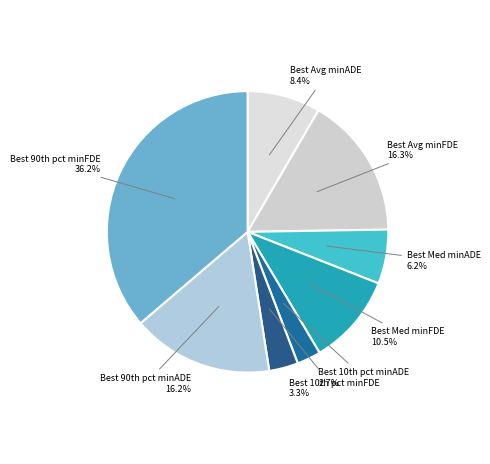

How many segments does this pie chart have?

8